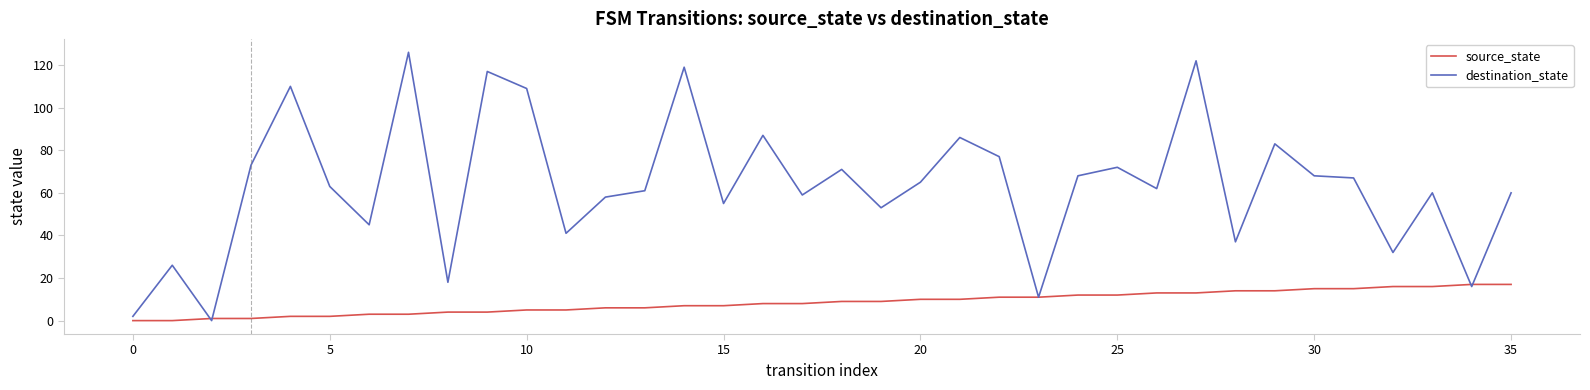

Which series has the largest range (max minus min)?

destination_state